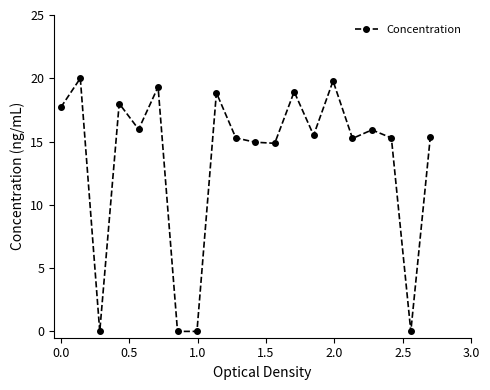

True or false: there are more than 2 points higher than both neighbors.

True